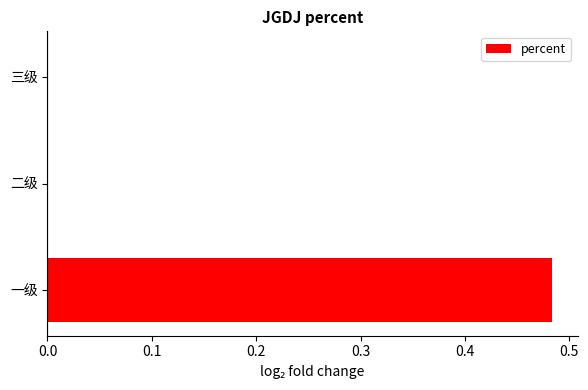

At which category does the chart reach its peak across all series?

一级